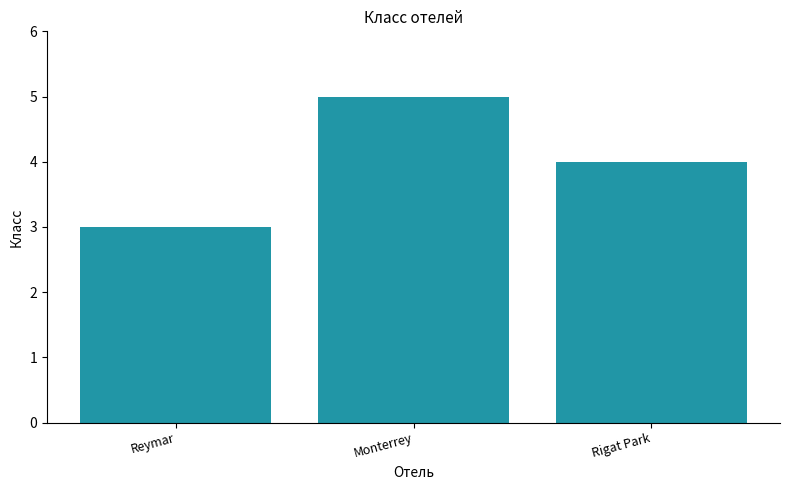

What is the change in value from Monterrey to Rigat Park?

-1